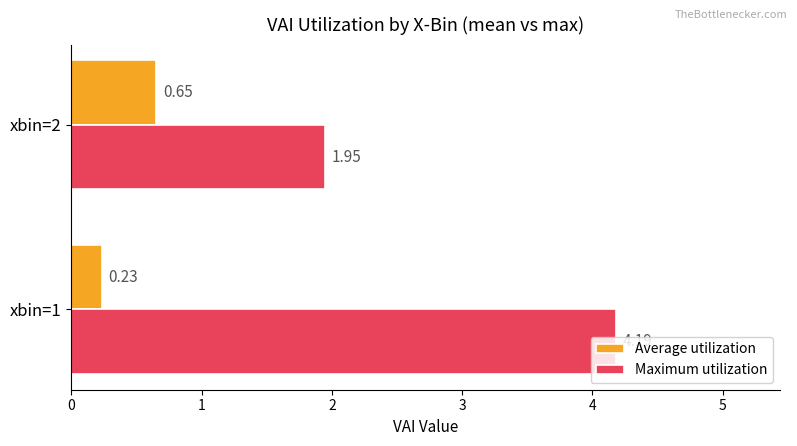

Which series has the largest range (max minus min)?

Maximum utilization